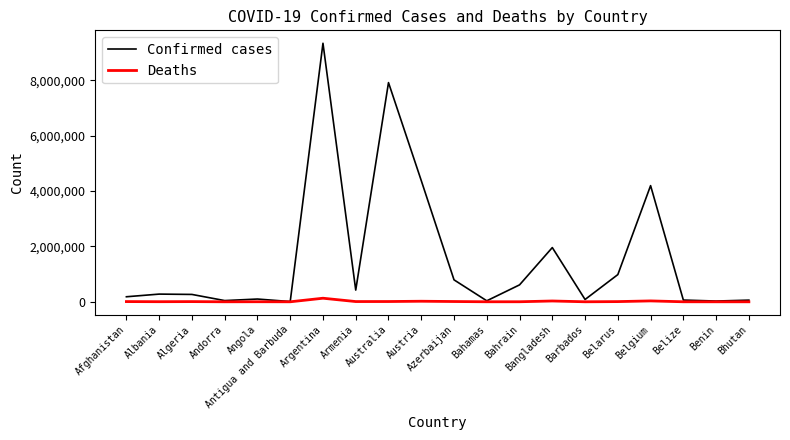

List the series in order of their peak value, highest first.

Confirmed cases, Deaths